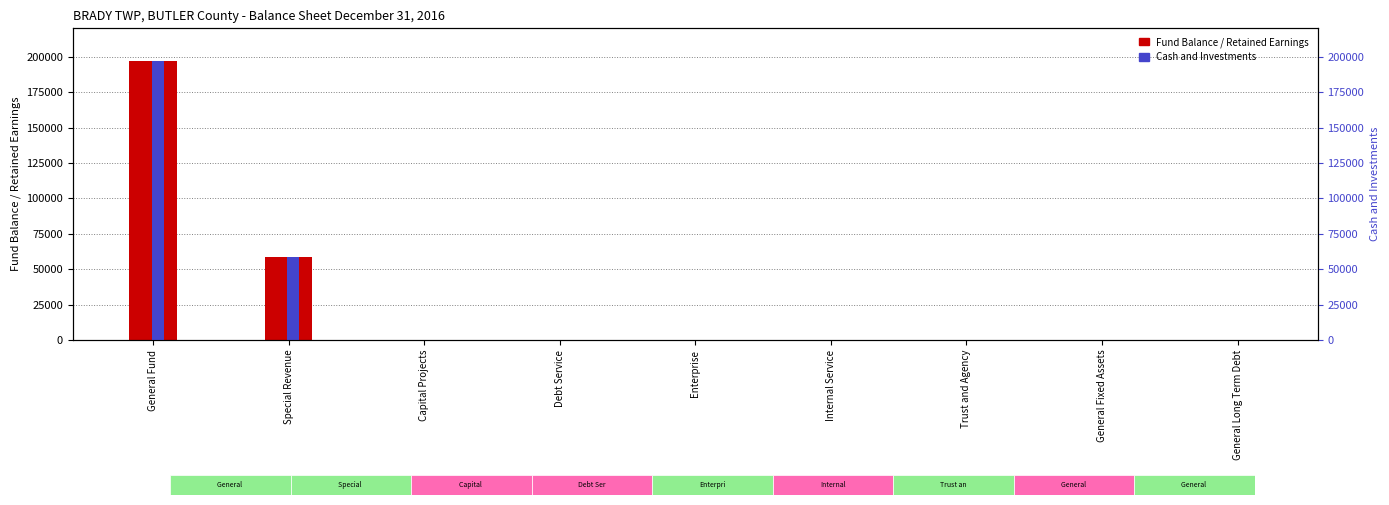

How many values in the Cash and Investments series exceed 0?

2